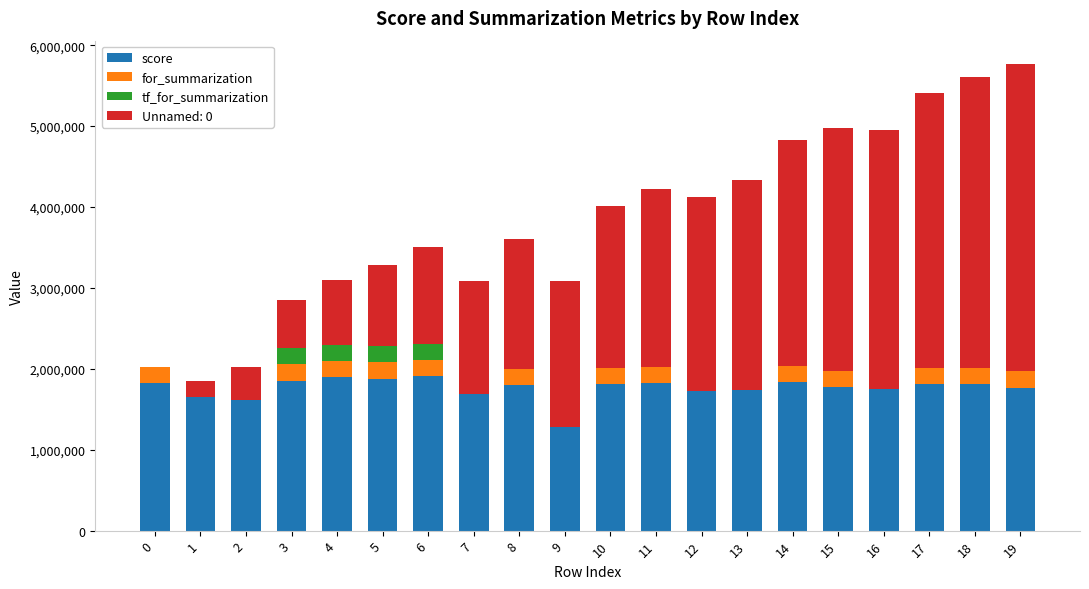

The value of score at 11 is 1819591.0. True or false?

True